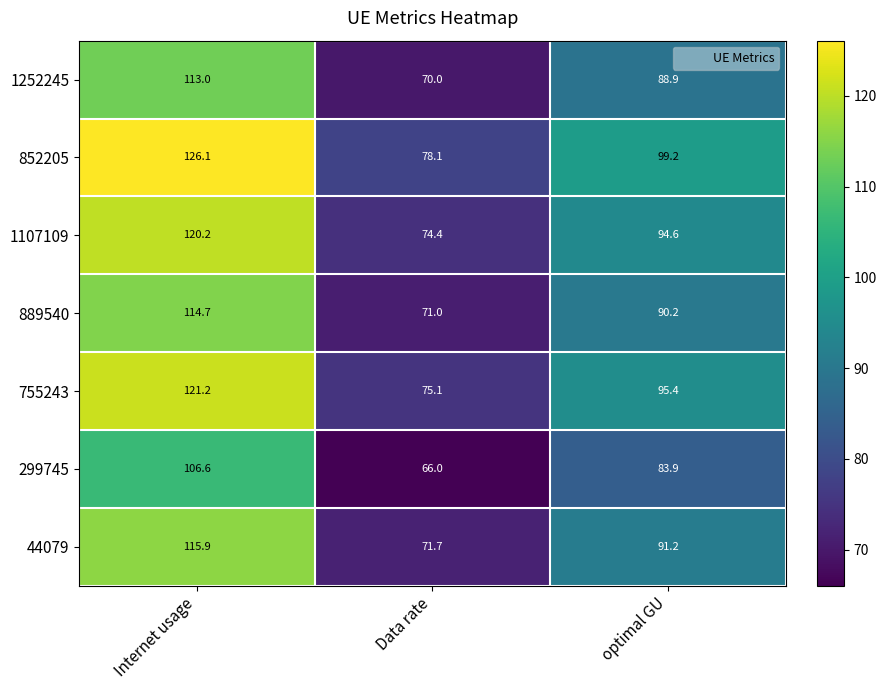

What is the difference between the 44079 values at Data rate and optimal GU?

19.5